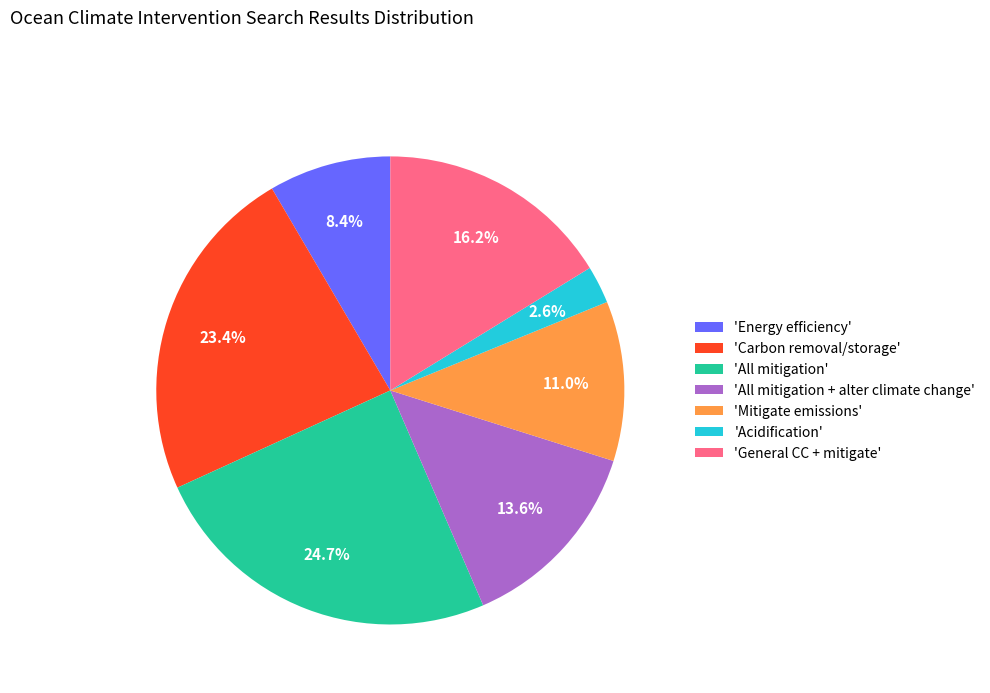

What is the ratio of the value at 'General CC + mitigate' to the value at 'Carbon removal/storage'?

0.7